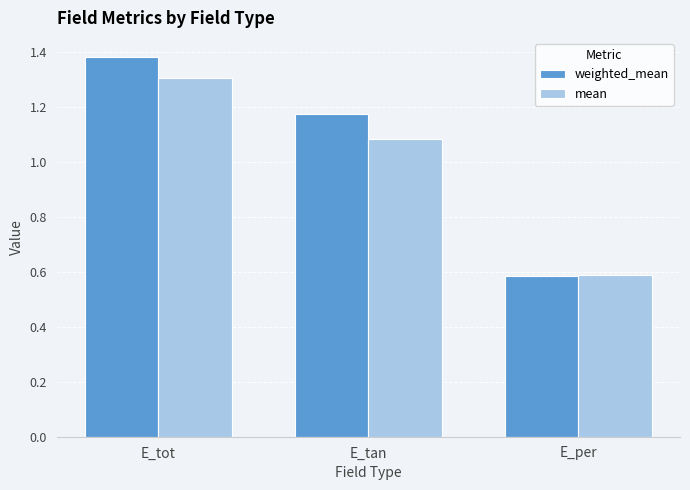

List the series in order of their peak value, highest first.

weighted_mean, mean